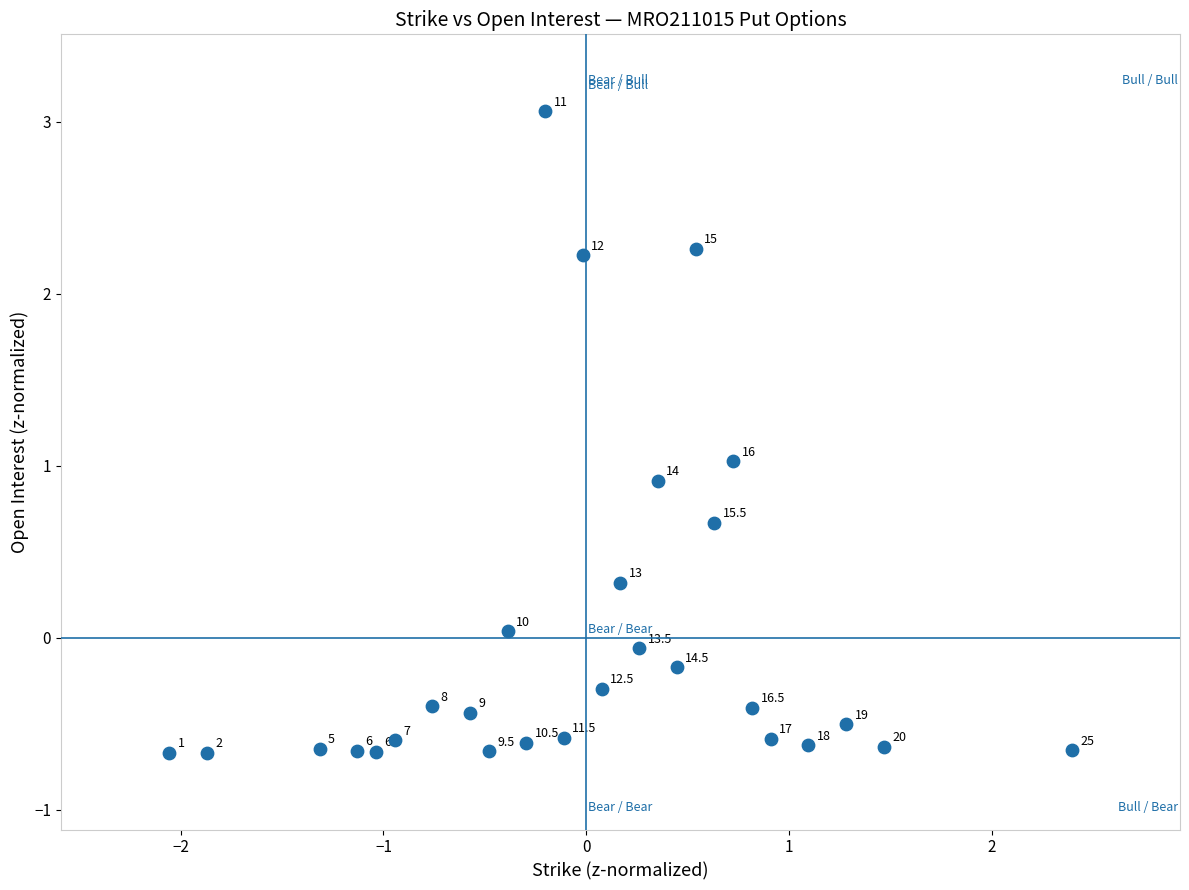

What Y value in the scatter plot is closest to 1?

1.0